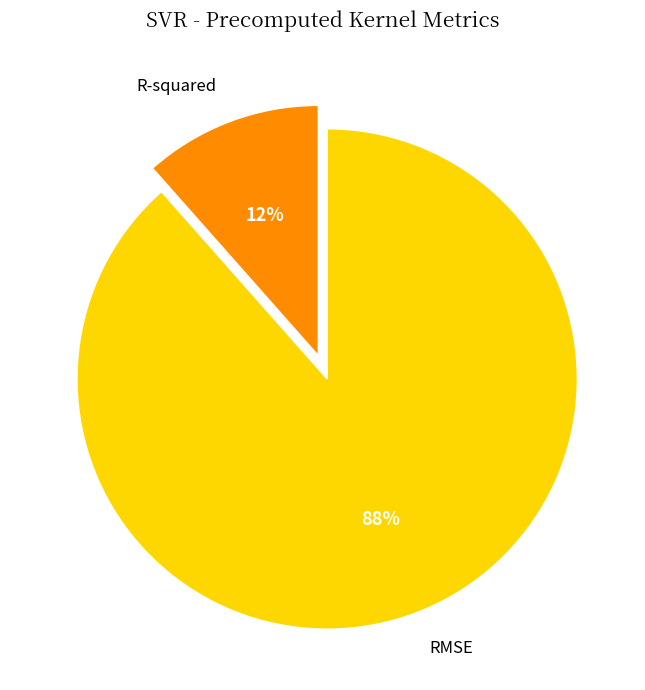

Is it true that R-squared is 1% of the pie?

False